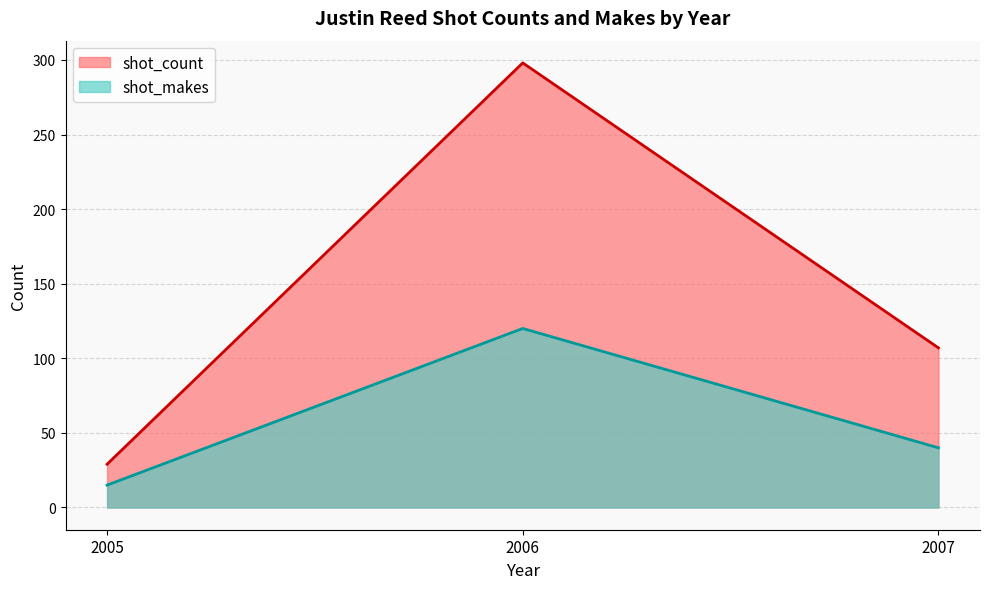

What is the average value of the shot_count series?

145